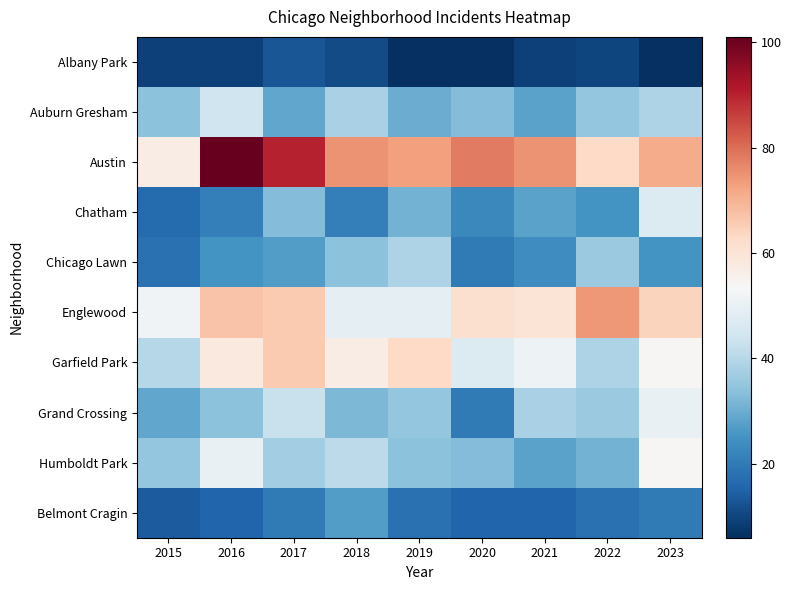

Reading right to left, list all the values displayed in this chart.

Albany Park: 2023=6	2022=10	2021=9	2020=6	2019=6	2018=11	2017=13	2016=9	2015=9
Auburn Gresham: 2023=39	2022=35	2021=28	2020=33	2019=30	2018=38	2017=29	2016=44	2015=34
Austin: 2023=71	2022=63	2021=75	2020=78	2019=73	2018=75	2017=90	2016=101	2015=57
Chatham: 2023=47	2022=25	2021=28	2020=23	2019=31	2018=21	2017=33	2016=21	2015=17
Chicago Lawn: 2023=25	2022=36	2021=24	2020=20	2019=39	2018=34	2017=27	2016=25	2015=18
Englewood: 2023=64	2022=74	2021=60	2020=61	2019=49	2018=49	2017=66	2016=67	2015=52
Garfield Park: 2023=54	2022=39	2021=51	2020=47	2019=63	2018=57	2017=66	2016=58	2015=40
Grand Crossing: 2023=50	2022=36	2021=38	2020=20	2019=35	2018=32	2017=43	2016=34	2015=29
Humboldt Park: 2023=54	2022=31	2021=28	2020=33	2019=34	2018=41	2017=37	2016=50	2015=35
Belmont Cragin: 2023=20	2022=18	2021=16	2020=16	2019=18	2018=27	2017=20	2016=16	2015=14